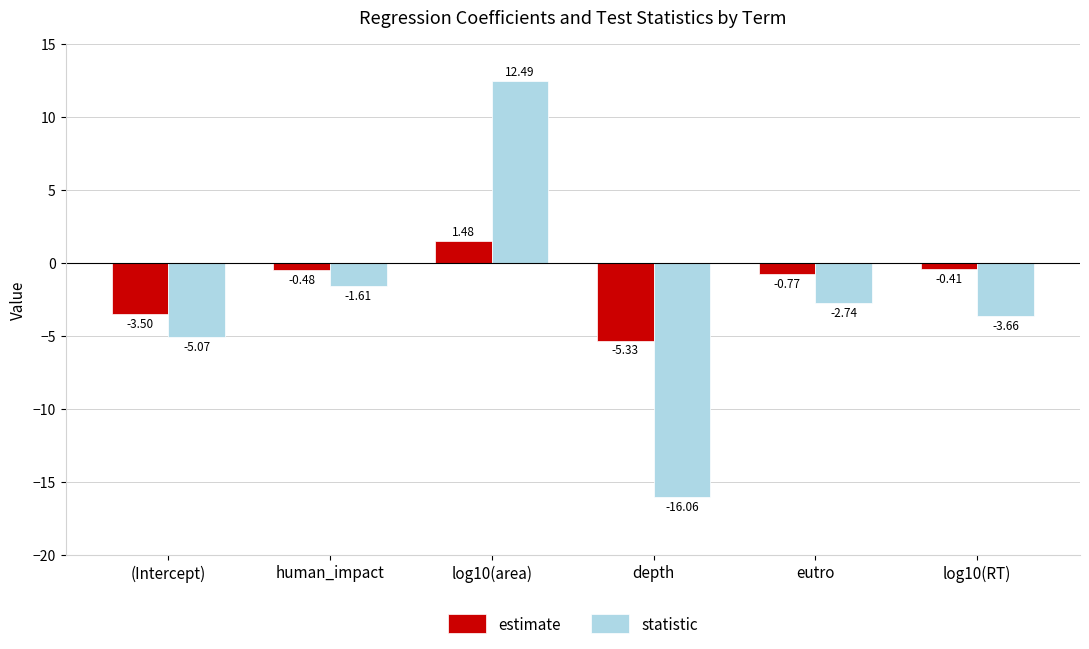

What is the difference between the second highest and second lowest values in the estimate series?

3.1